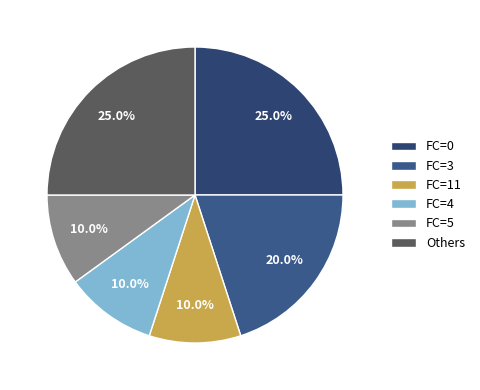

How many slices are in this pie chart?

6